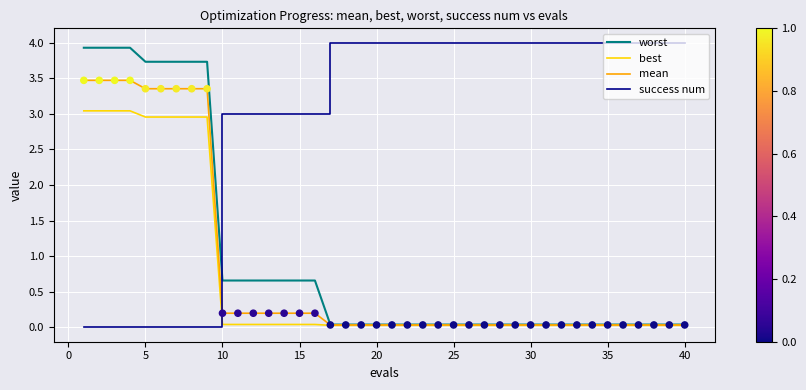

Which series has the largest total across all categories?

success num